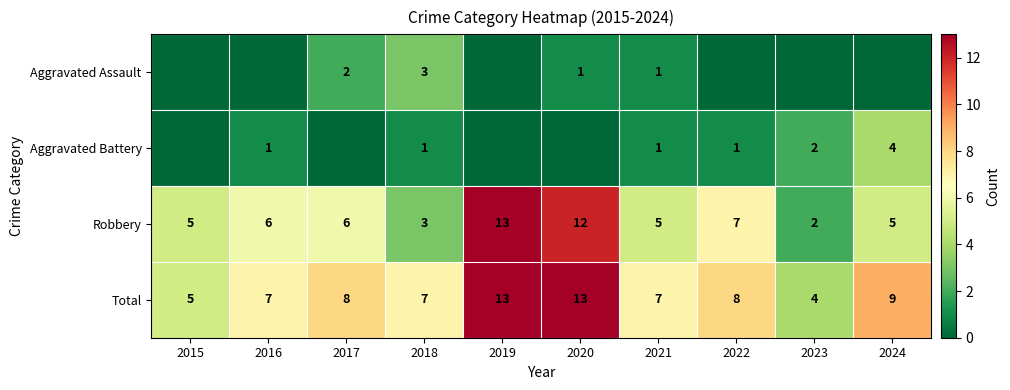

How many data points in Total are less than 8?

5